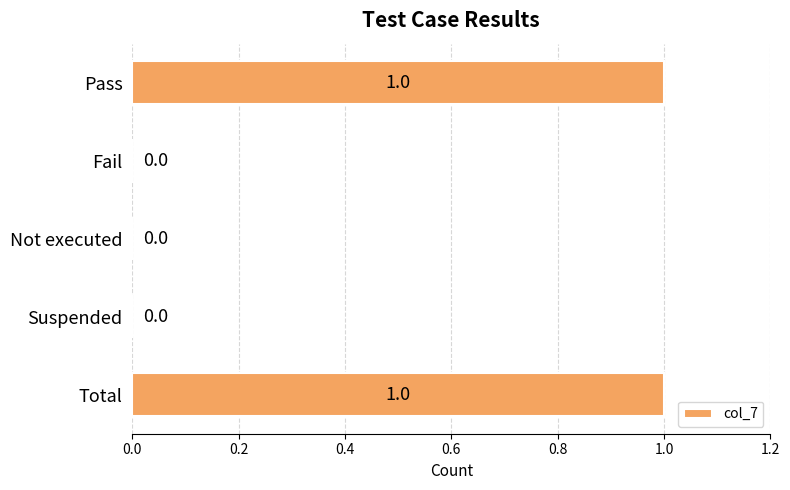

Reading top to bottom, transcribe all the data shown in this chart.

Pass=1	Fail=0	Not executed=0	Suspended=0	Total=1